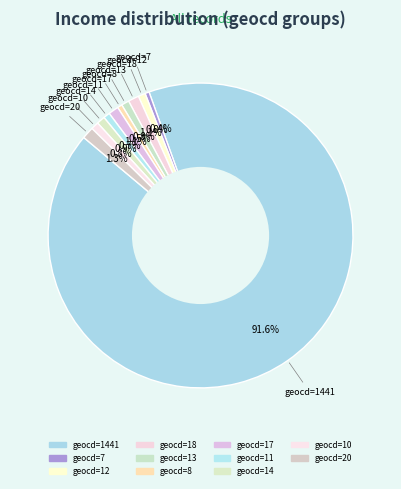

How many slices are in this pie chart?

11